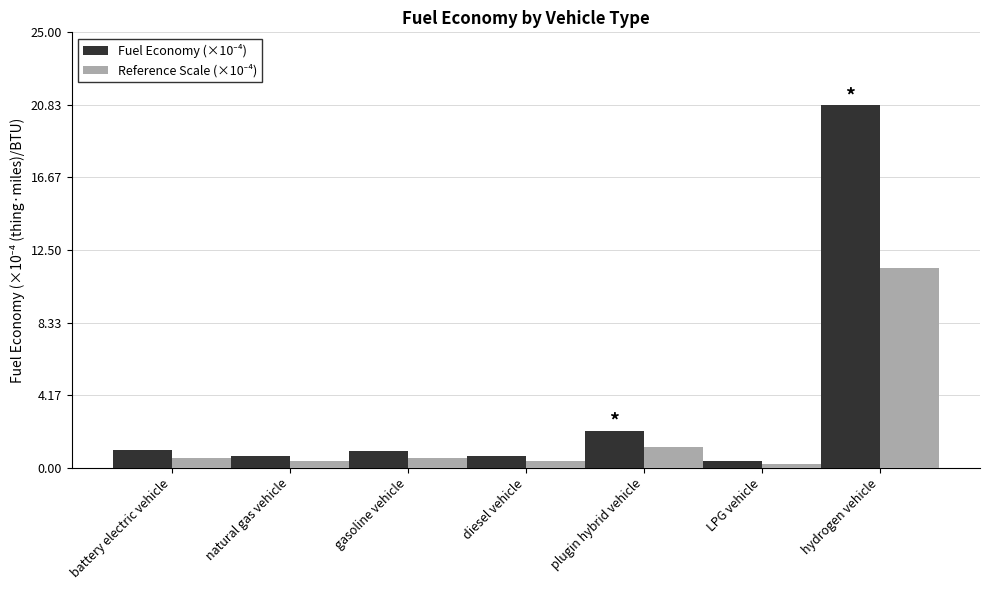

Count the number of data series in this chart.

2